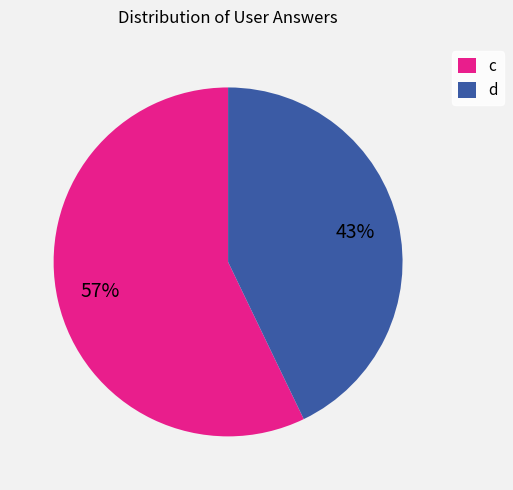

Rank the categories by value from lowest to highest.

d, c